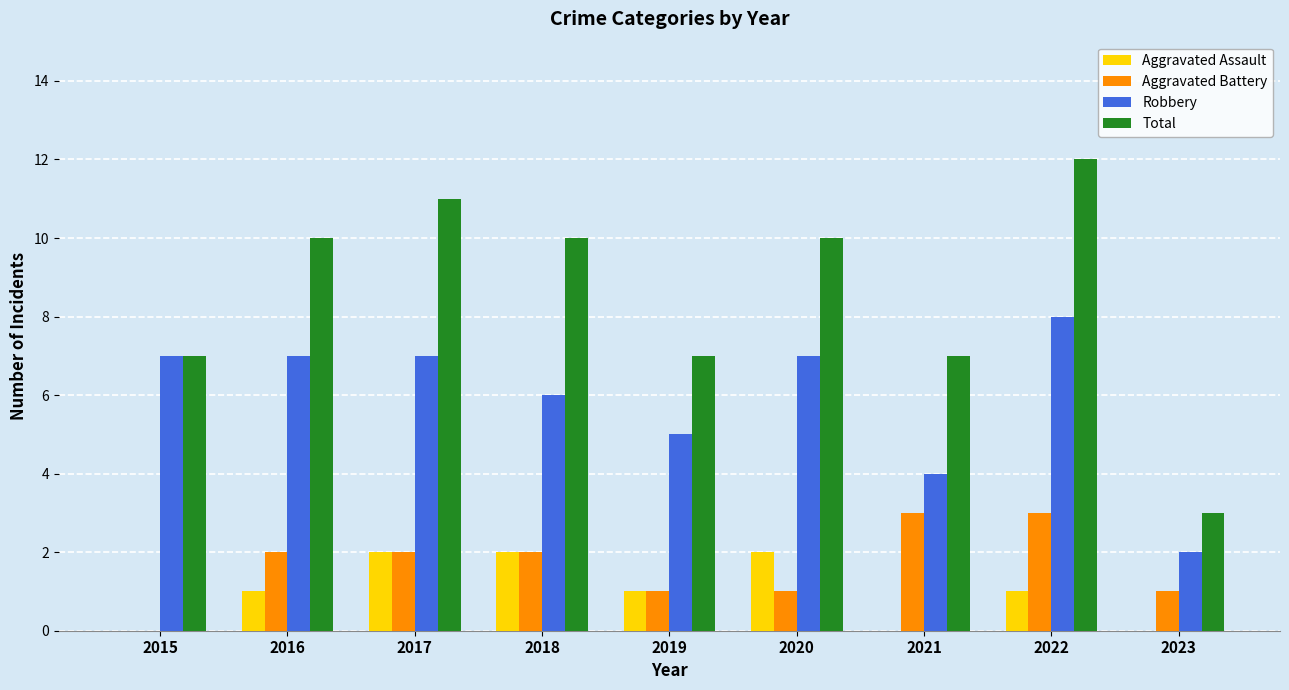

Count the number of categories in the chart.

9